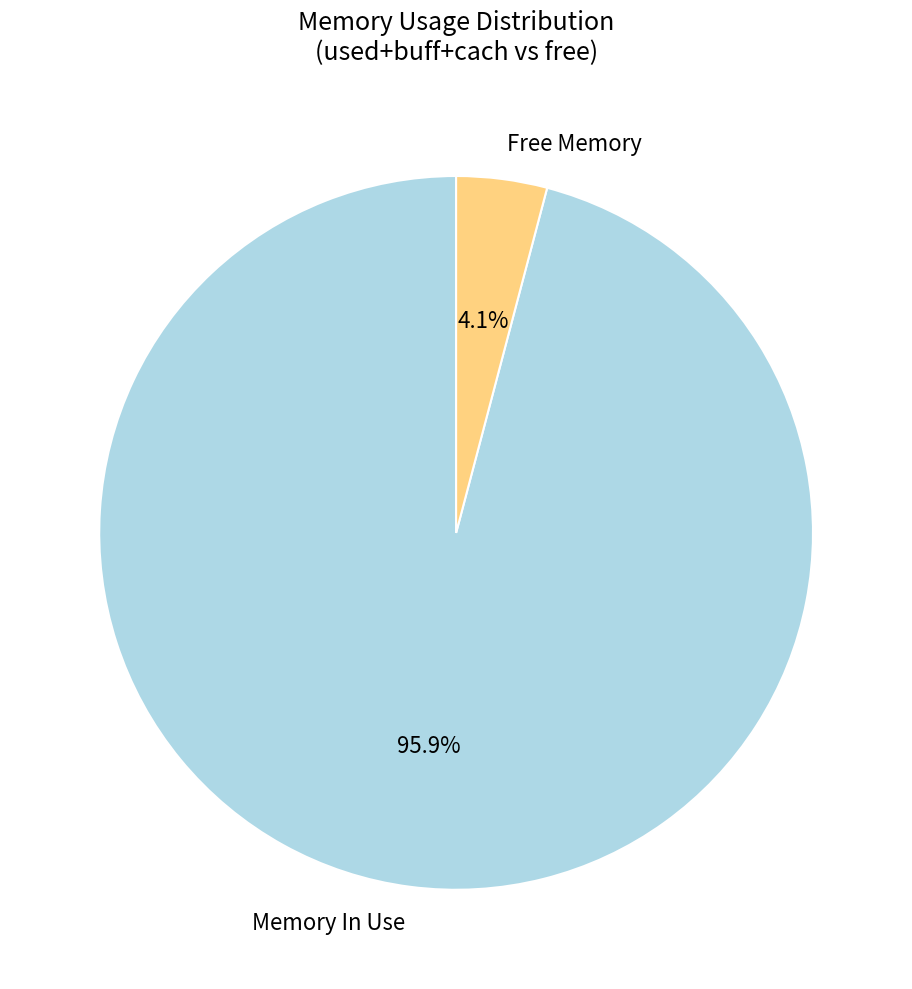

What is the smallest slice in the pie chart?

Free Memory